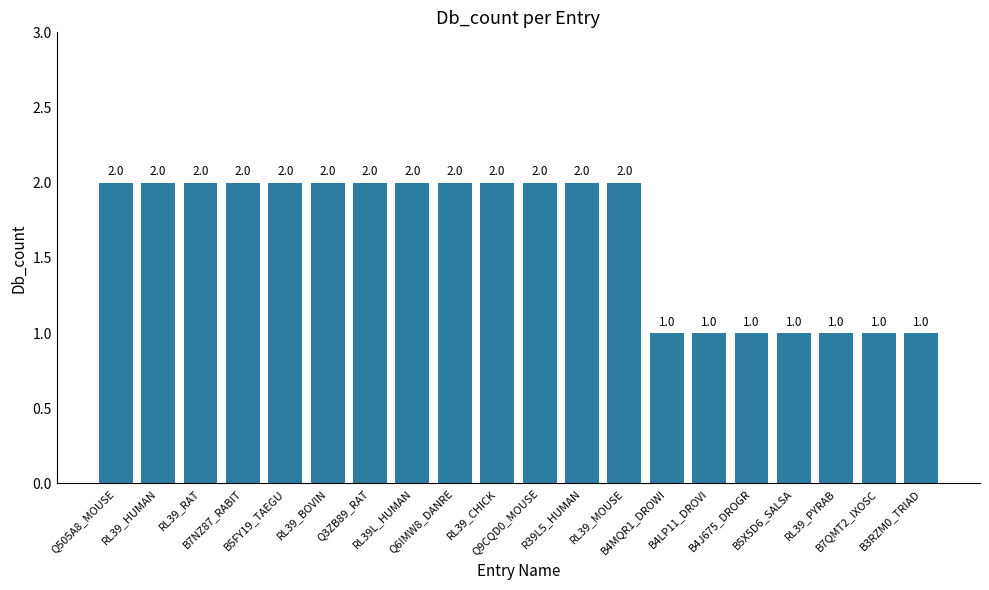

What is the difference between the second highest and second lowest values?

1